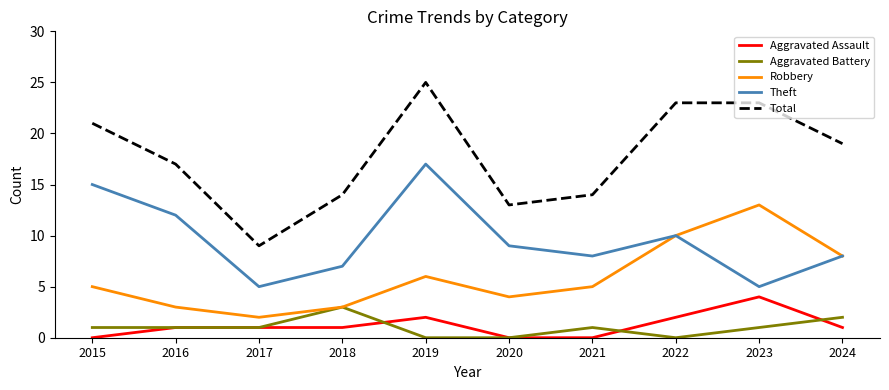

What is the difference between the highest and lowest values at 2015?

21